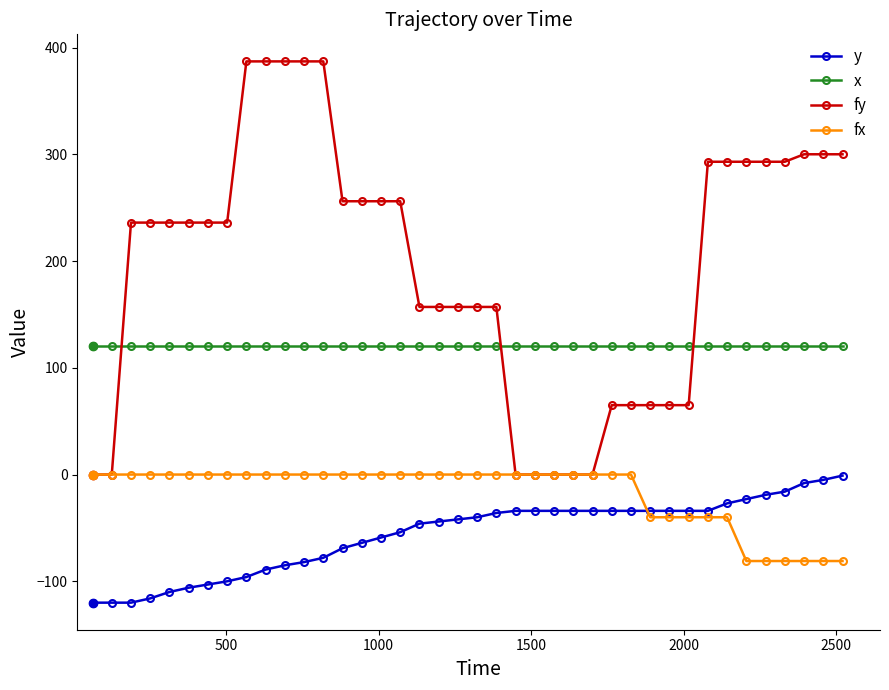

List the series in order of their overall mean, highest first.

fy, x, fx, y